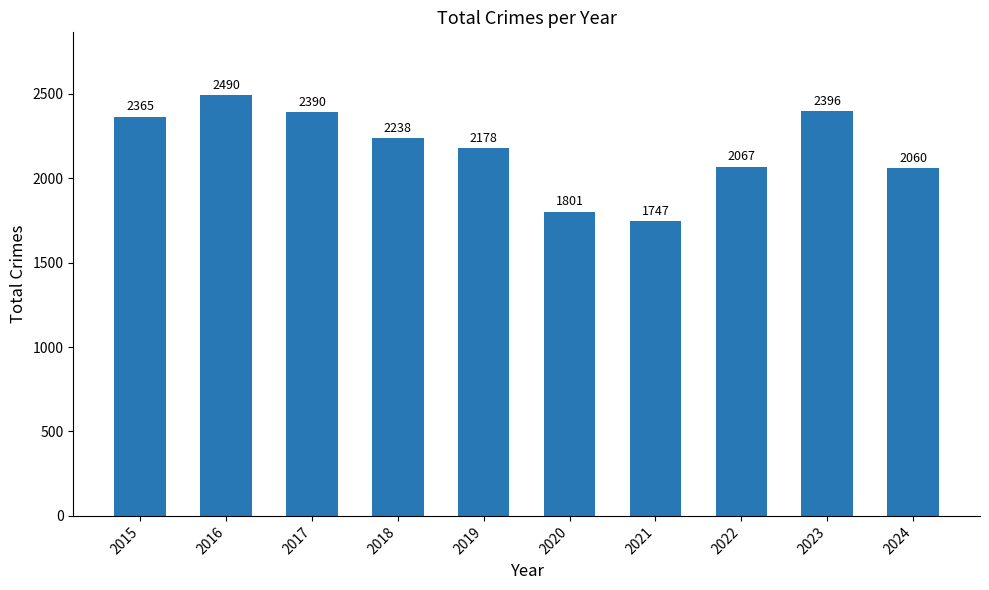

The value at 2024 is 2060. True or false?

True